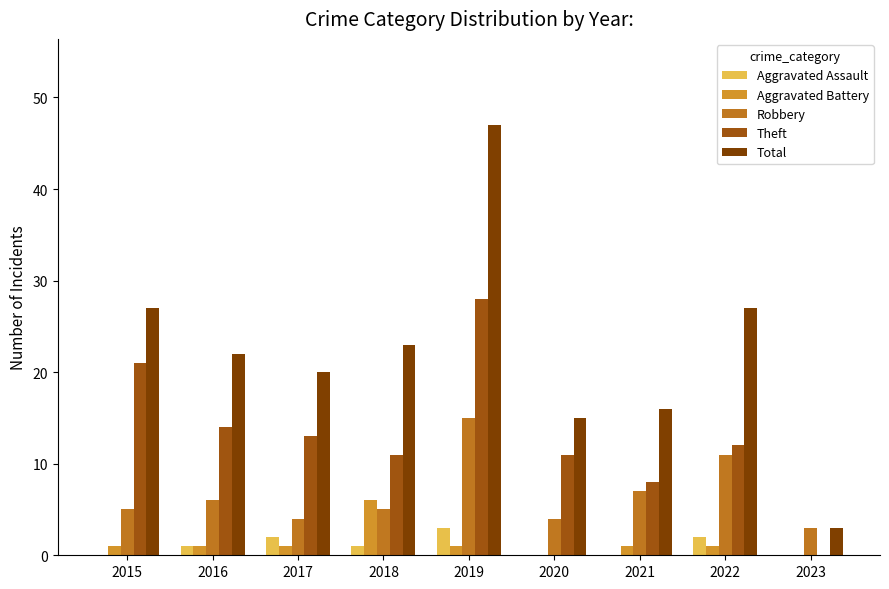

Does the chart contain stacked bars?

No